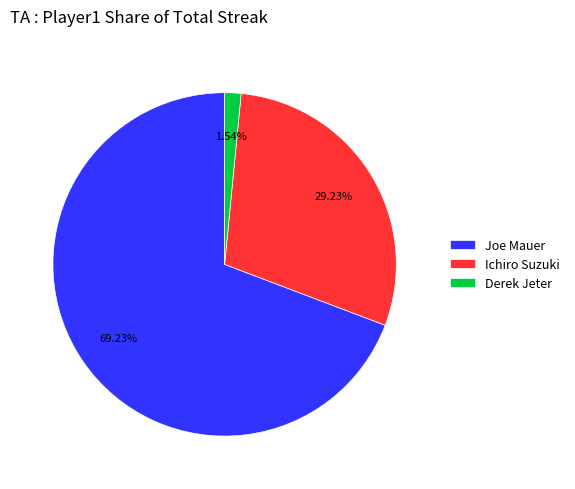

Between Derek Jeter and Ichiro Suzuki, which is larger?

Ichiro Suzuki